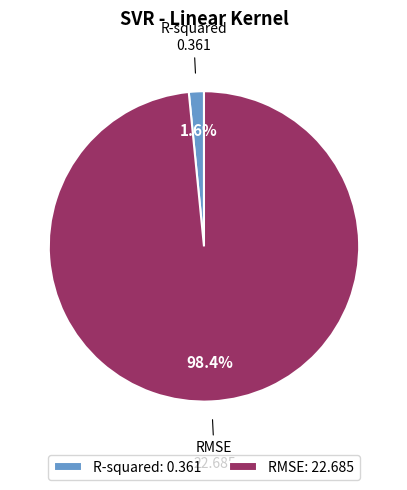

How many segments does this pie chart have?

2